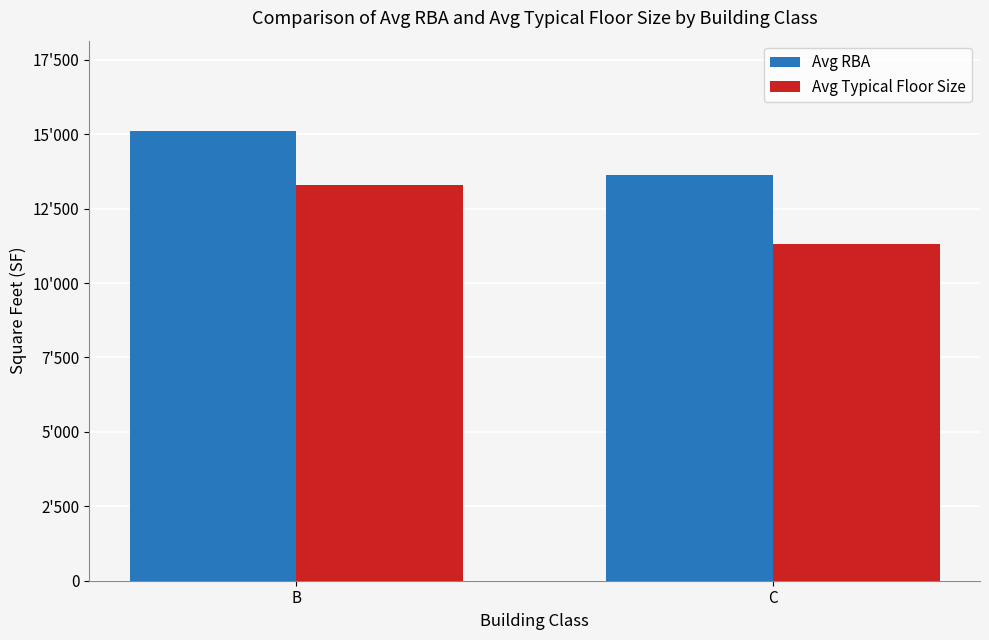

The value of Avg RBA at C is 13630.6. True or false?

True